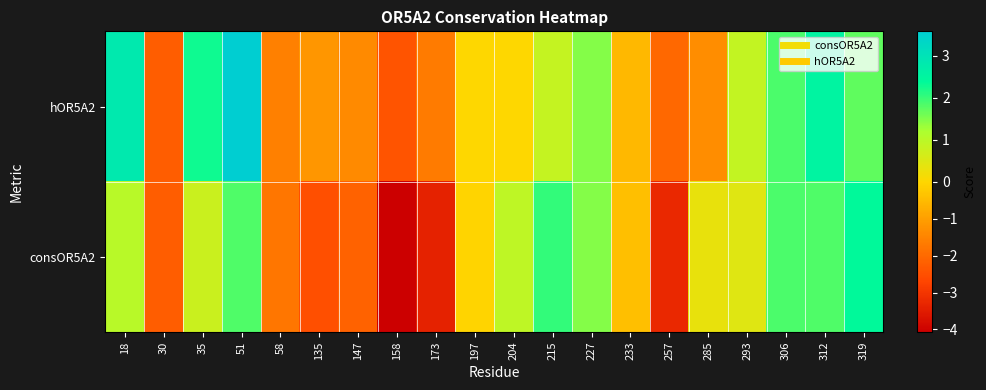

Reading right to left, transcribe all the data shown in this chart.

hOR5A2: 319=1.7	312=2.5	306=1.9	293=0.9	285=-1.3	257=-2.0	233=-0.6	227=1.5	215=0.8	204=0.0	197=0.0	173=-1.7	158=-2.4	147=-1.4	135=-1.2	58=-1.6	51=3.6	35=2.3	30=-2.2	18=2.8
consOR5A2: 319=2.4	312=1.8	306=1.9	293=0.5	285=0.3	257=-3.3	233=-0.4	227=1.5	215=2.0	204=0.9	197=-0.0	173=-3.4	158=-4.1	147=-2.1	135=-2.5	58=-1.8	51=1.8	35=0.8	30=-2.2	18=1.0